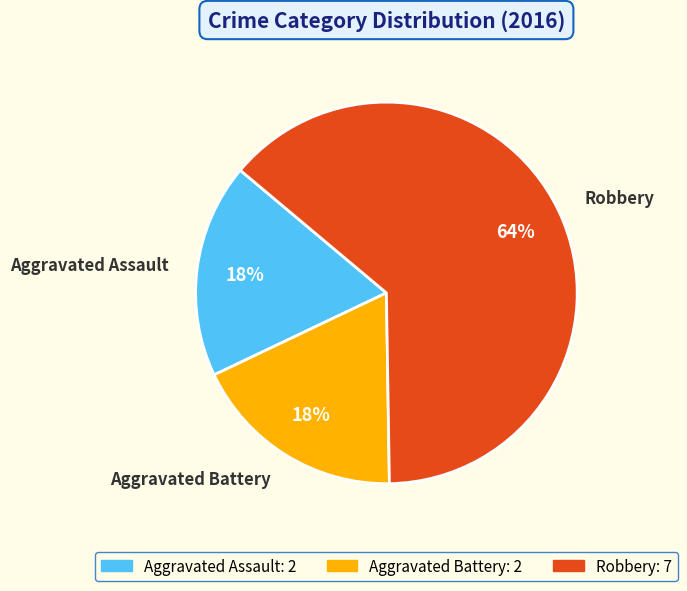

To the nearest percent, what portion does Robbery represent?

64%